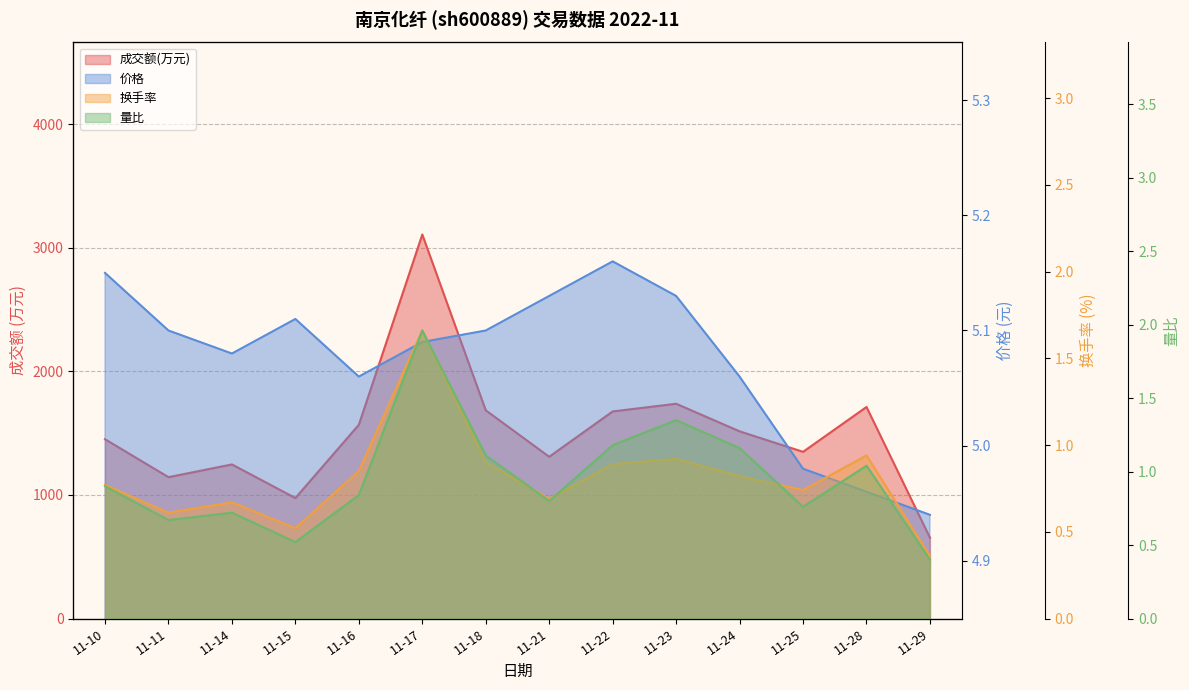

What is the total value across all series at 11-23?

1745.4